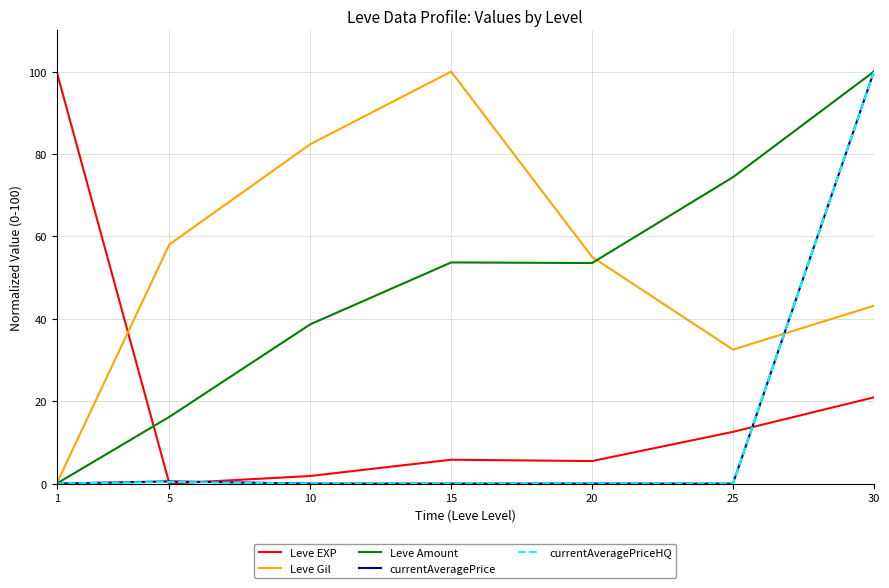

How many values in the Leve EXP series are below 5?

2